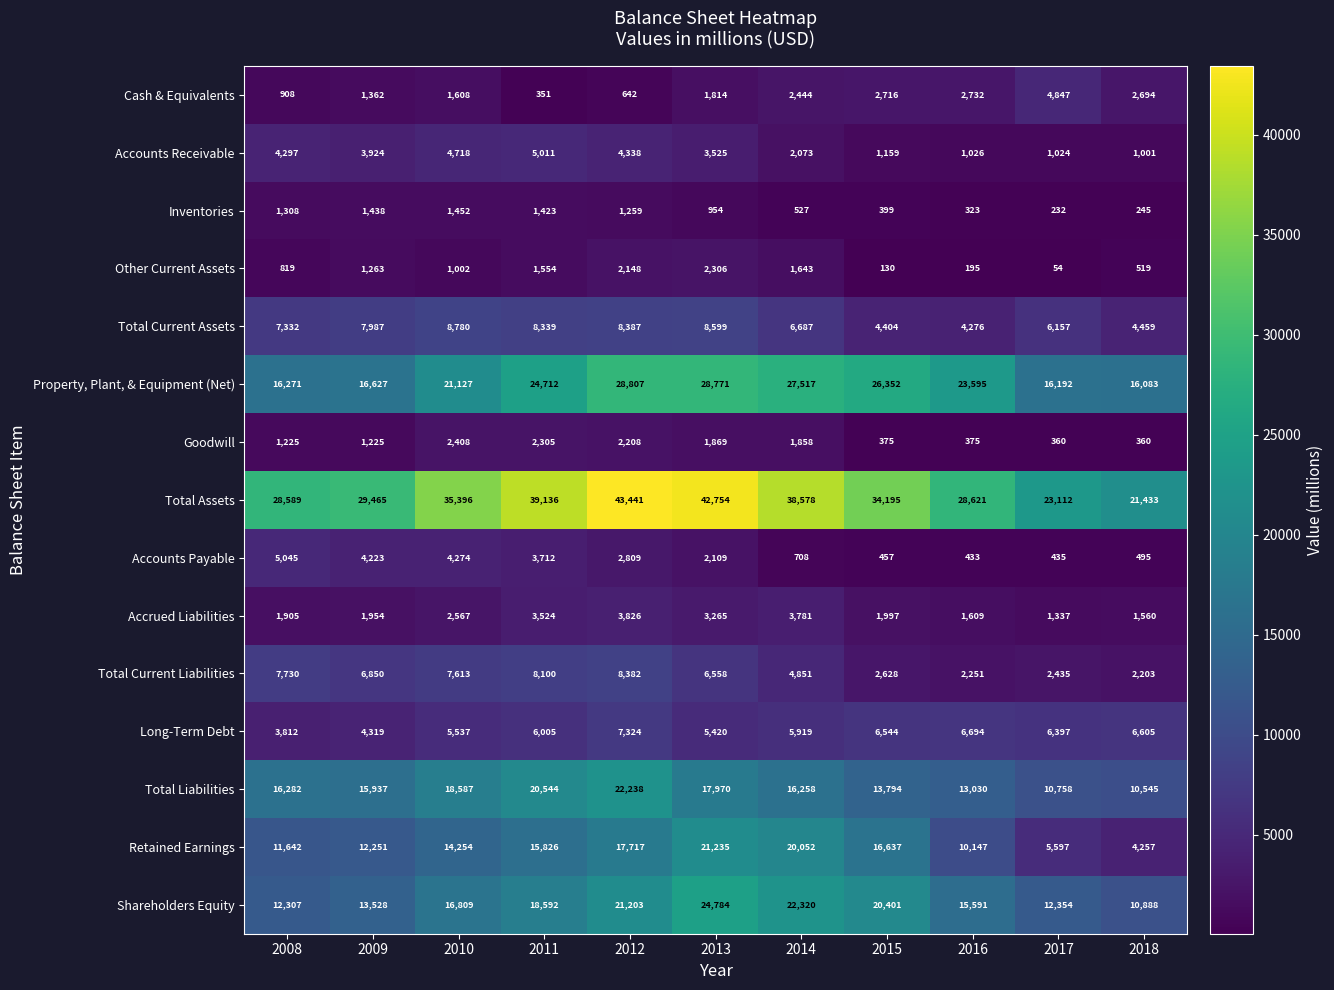

What is the smallest value displayed?

54